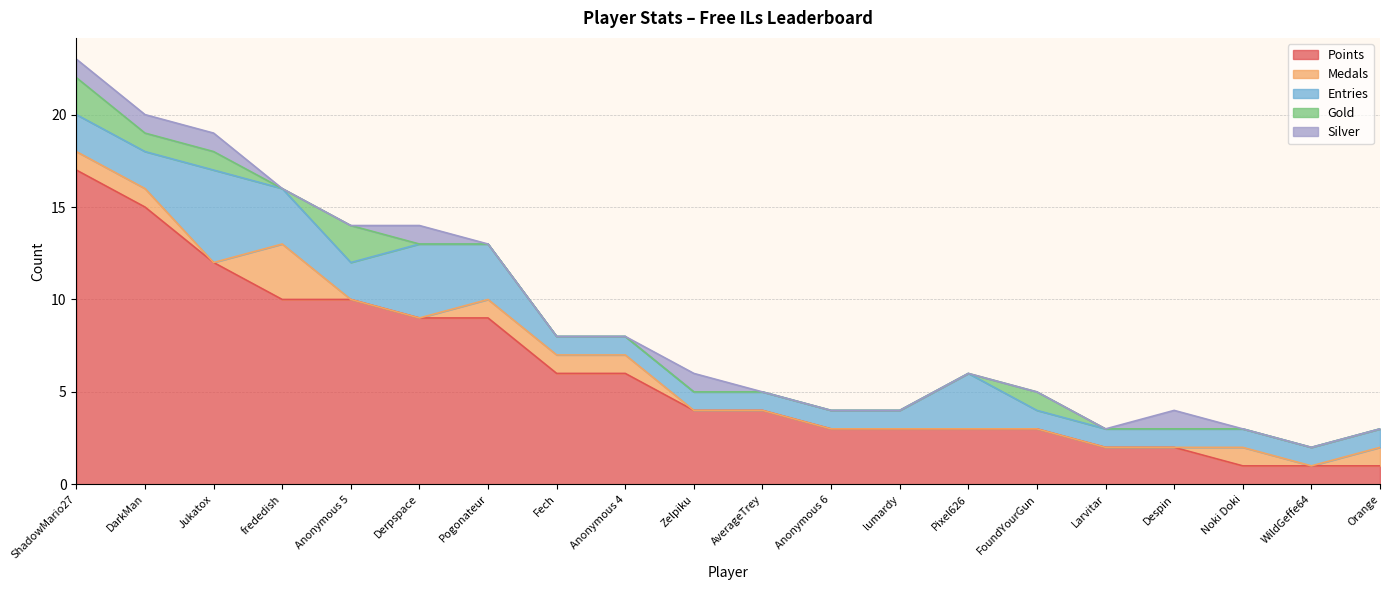

Which series has the largest range (max minus min)?

Points